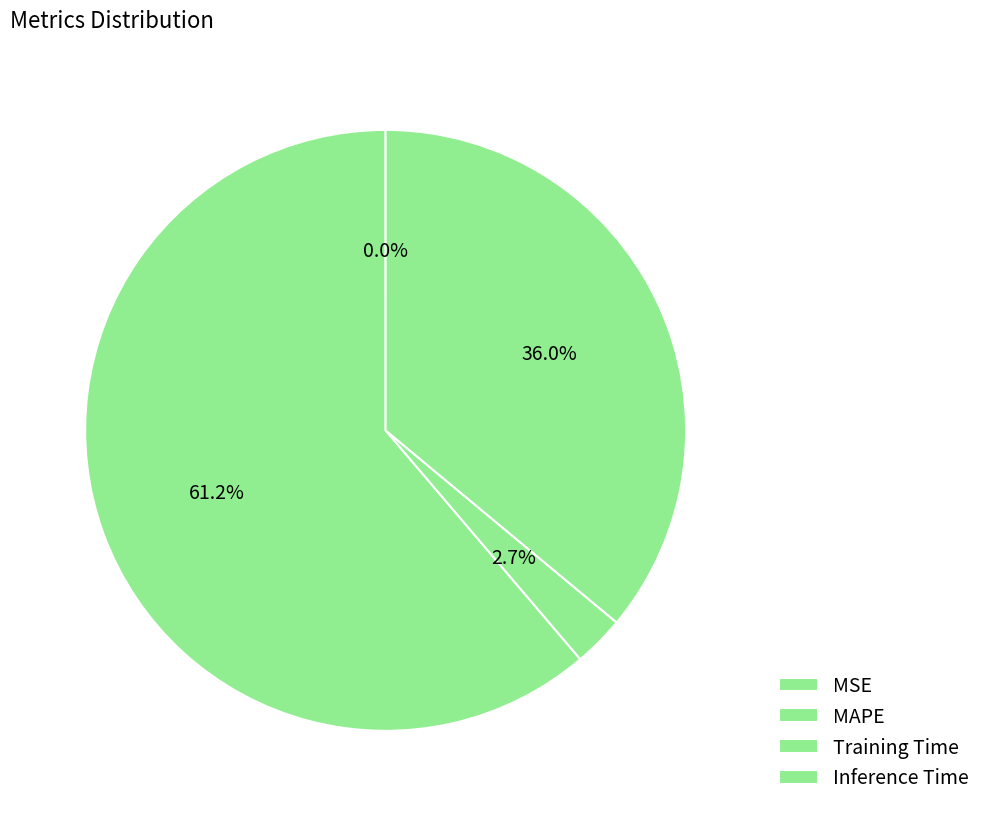

Is MAPE the majority of the pie?

Yes